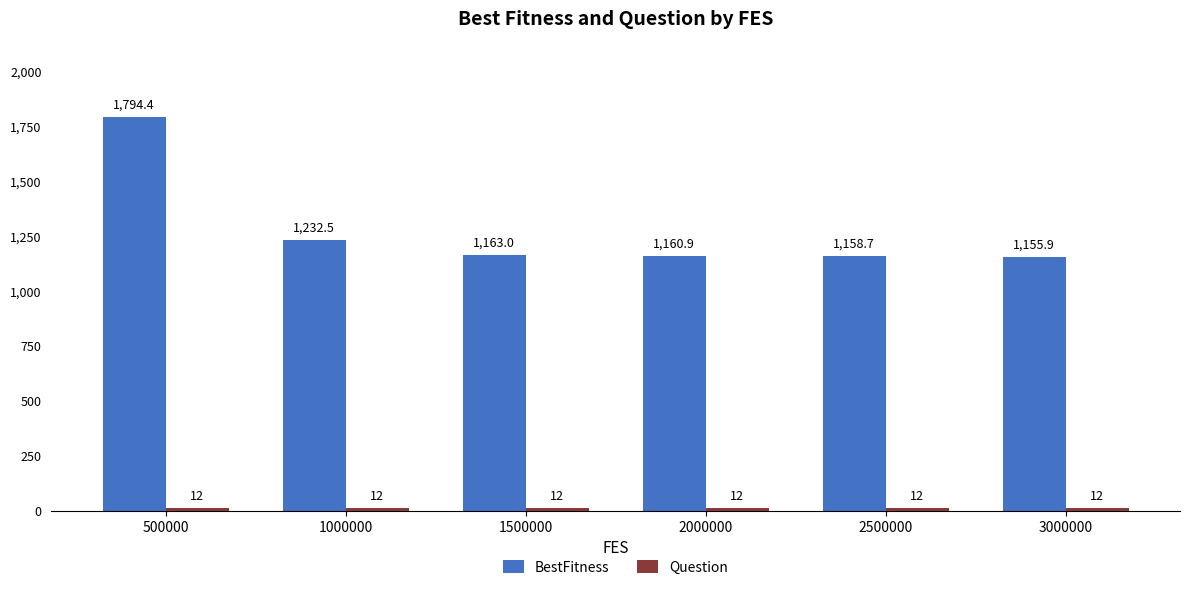

The BestFitness series shows 779.7 at 3000000. True or false?

False